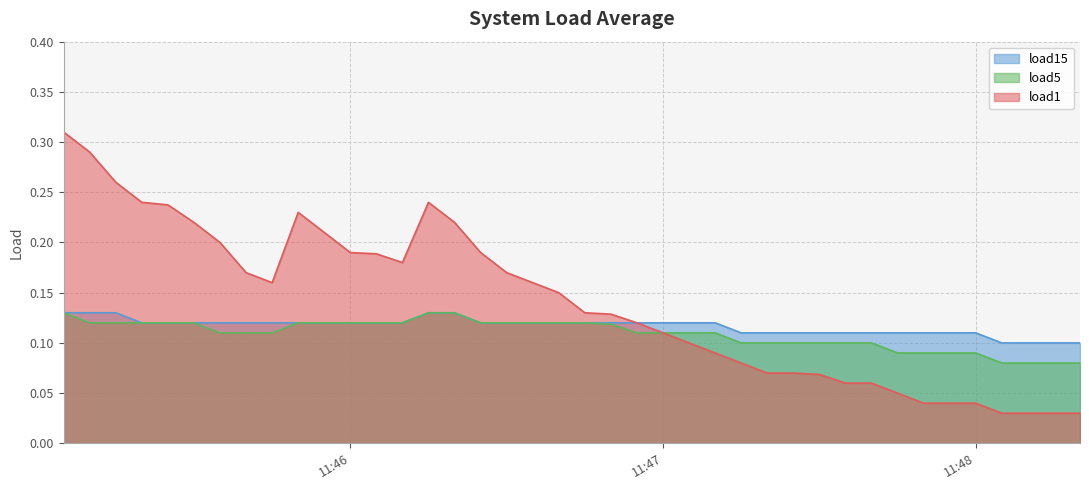

List the series in order of their overall mean, highest first.

load1, load15, load5